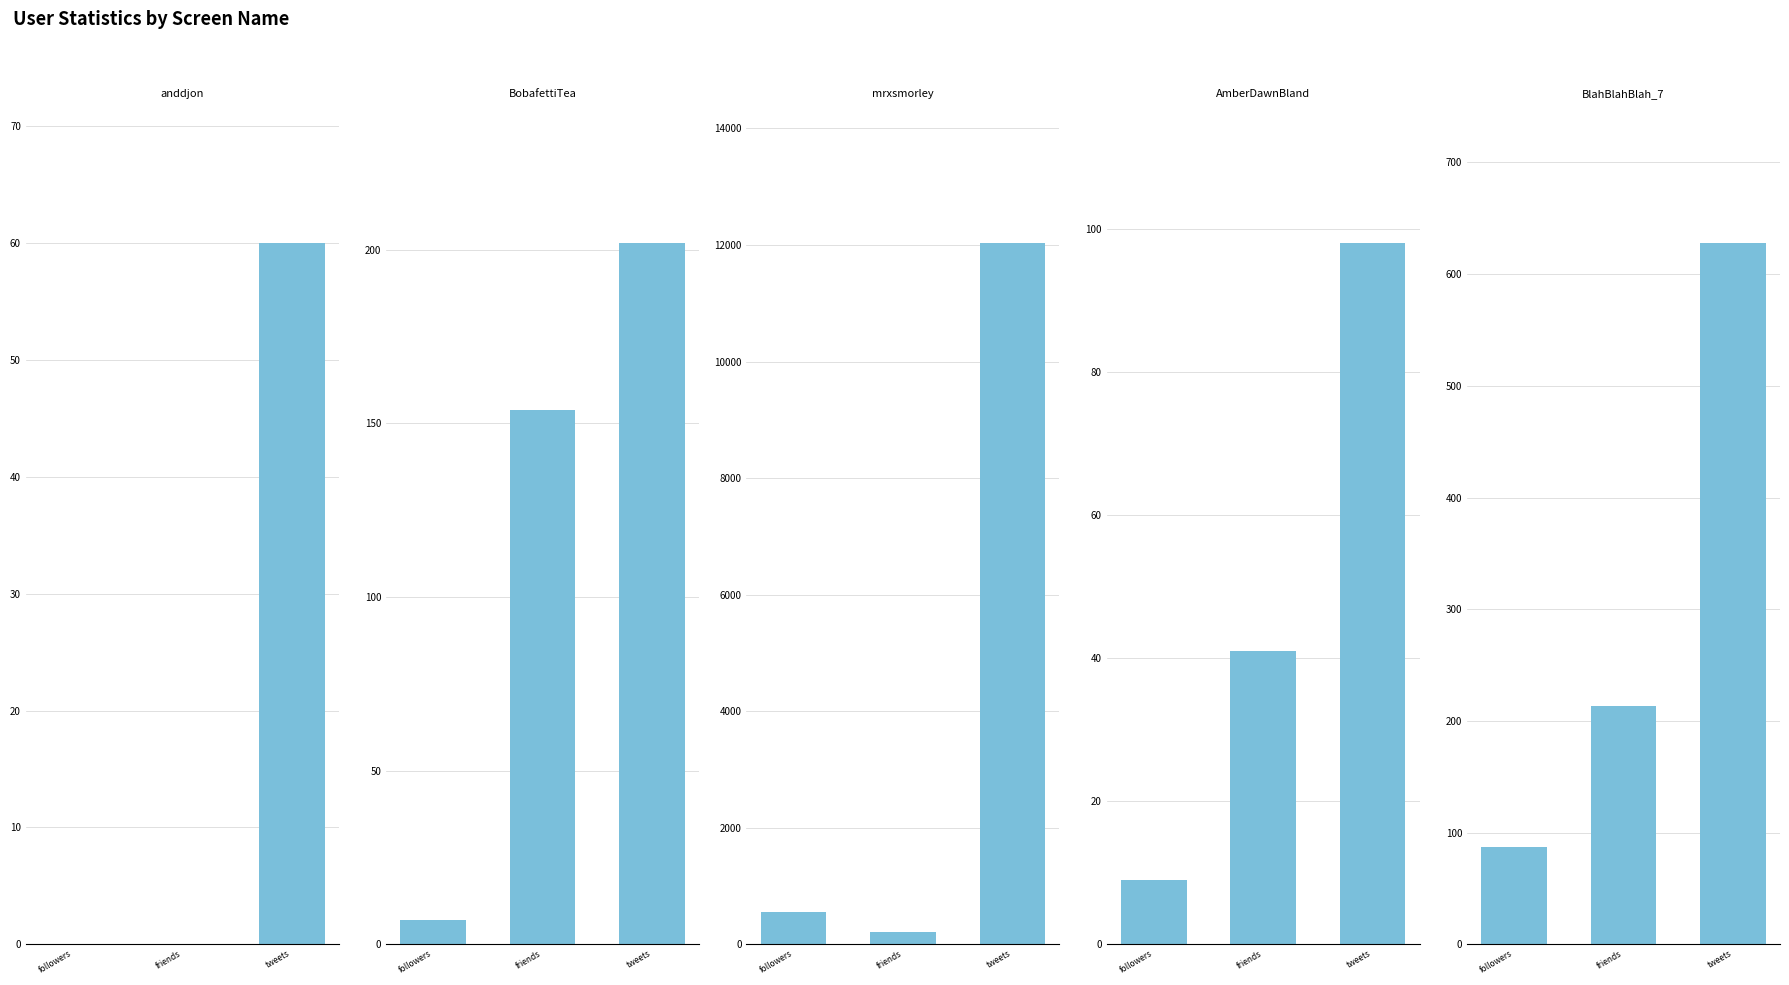

Which series has the largest range (max minus min)?

mrxsmorley